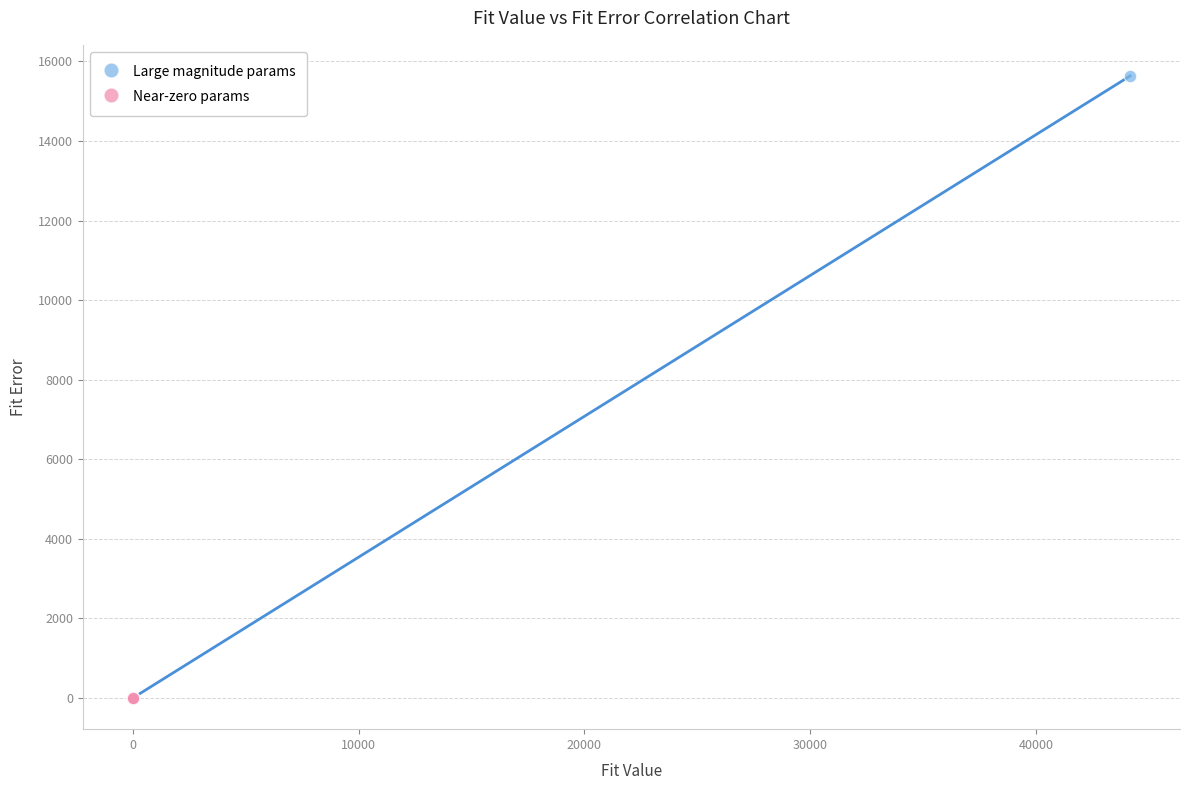

Which series contains the highest Y value?

Large magnitude params